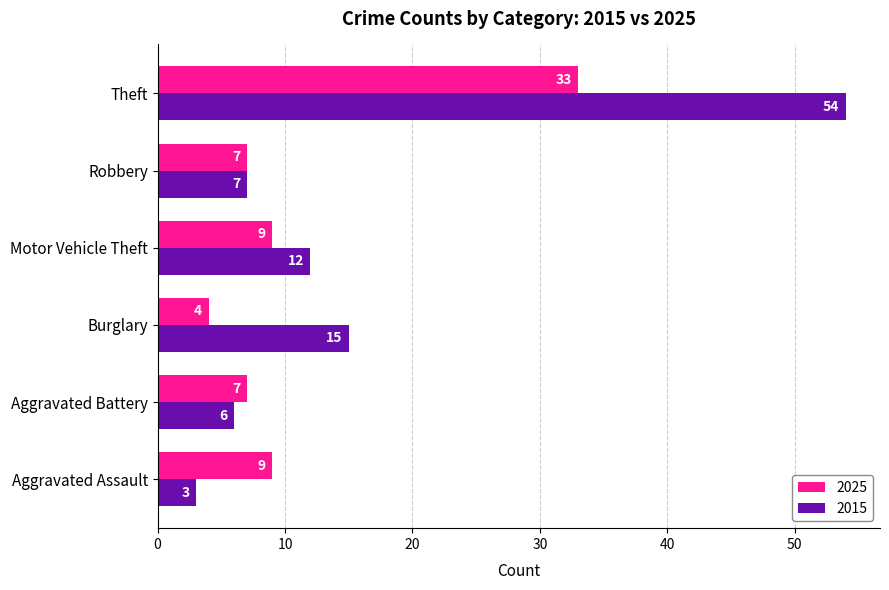

Which series has the widest spread of values?

2015